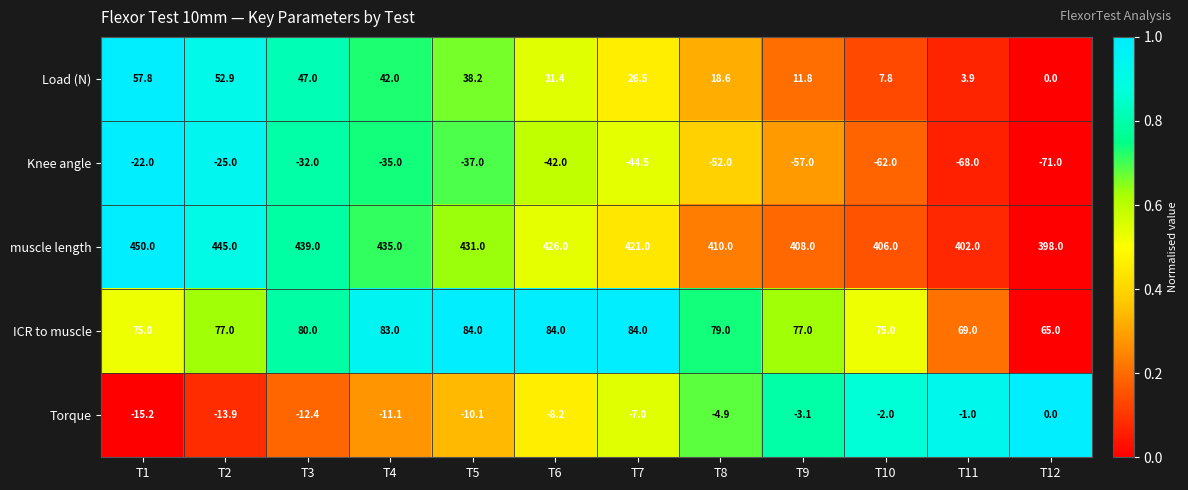

At which label does Torque first exceed -7?

T8